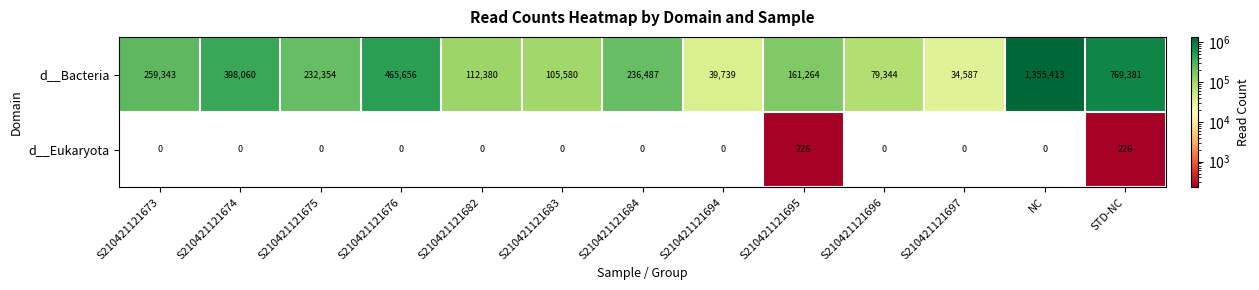

What is the sum of all d__Eukaryota values?

452